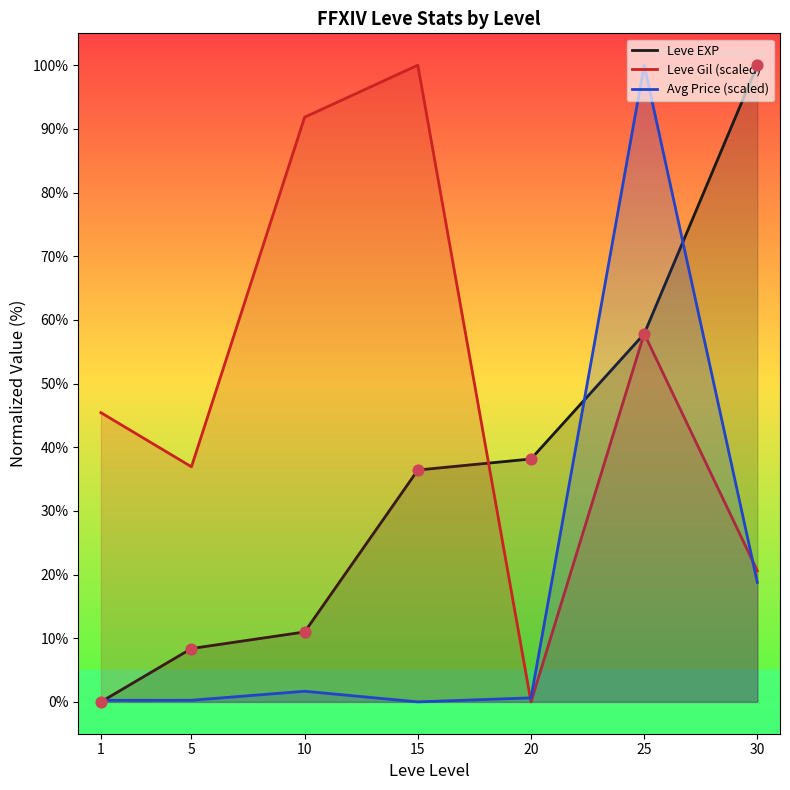

Which series has the widest spread of Y values?

Leve EXP